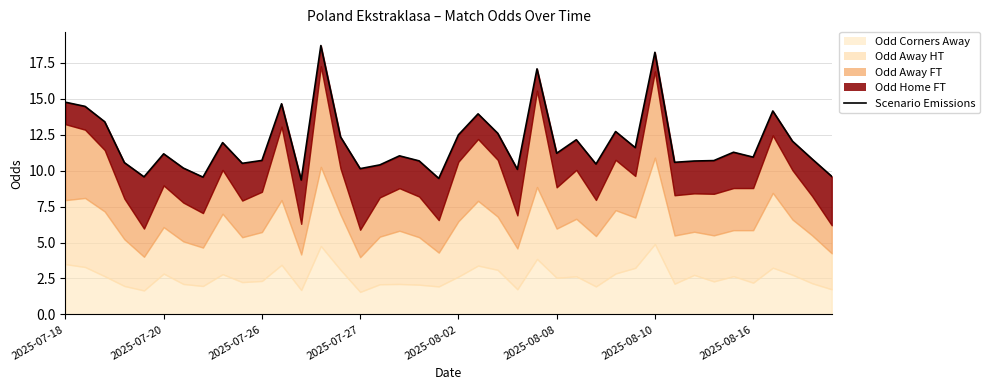

Which has a higher value, 2025-07-20 or 2025-08-02?

2025-07-20